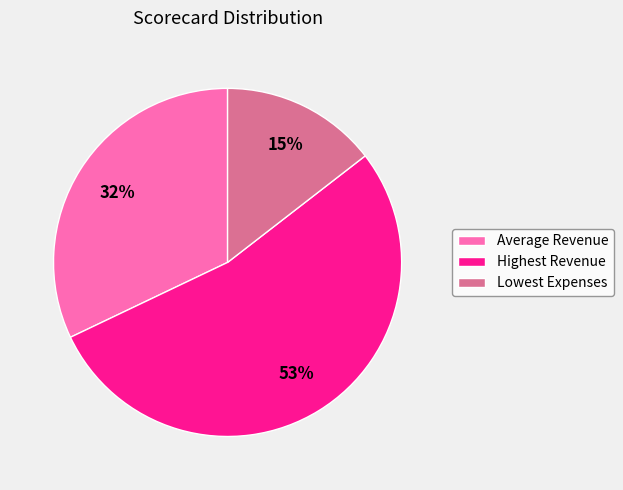

Rank the categories by value from lowest to highest.

Lowest Expenses, Average Revenue, Highest Revenue